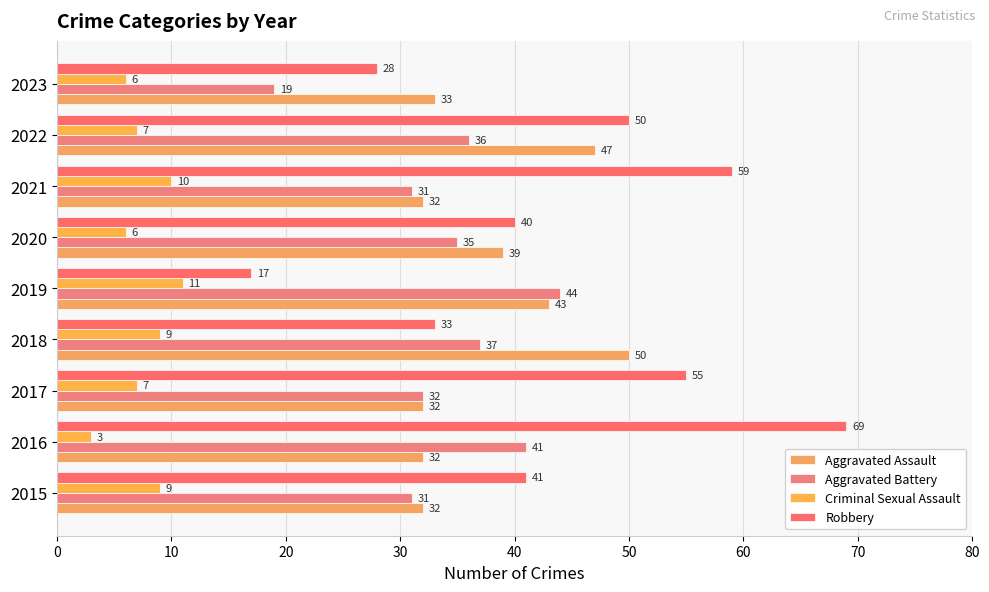

How many data points does each series have?

9